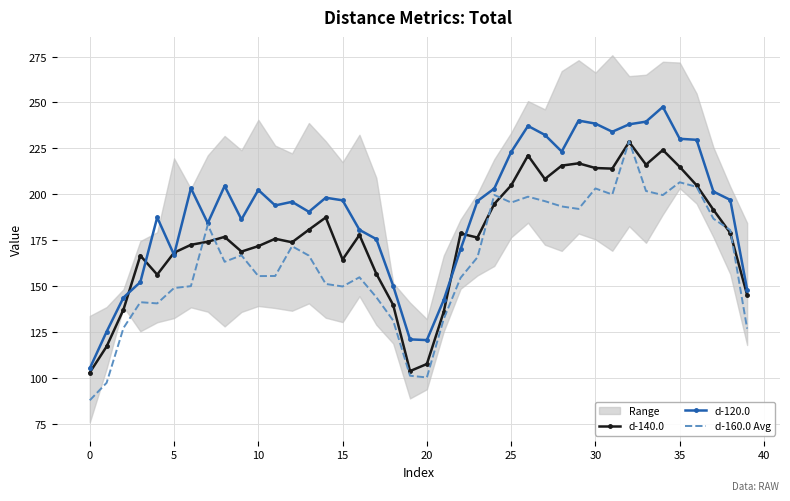

What is the difference between the second highest and minimum values in the d-120.0 series?

135.0